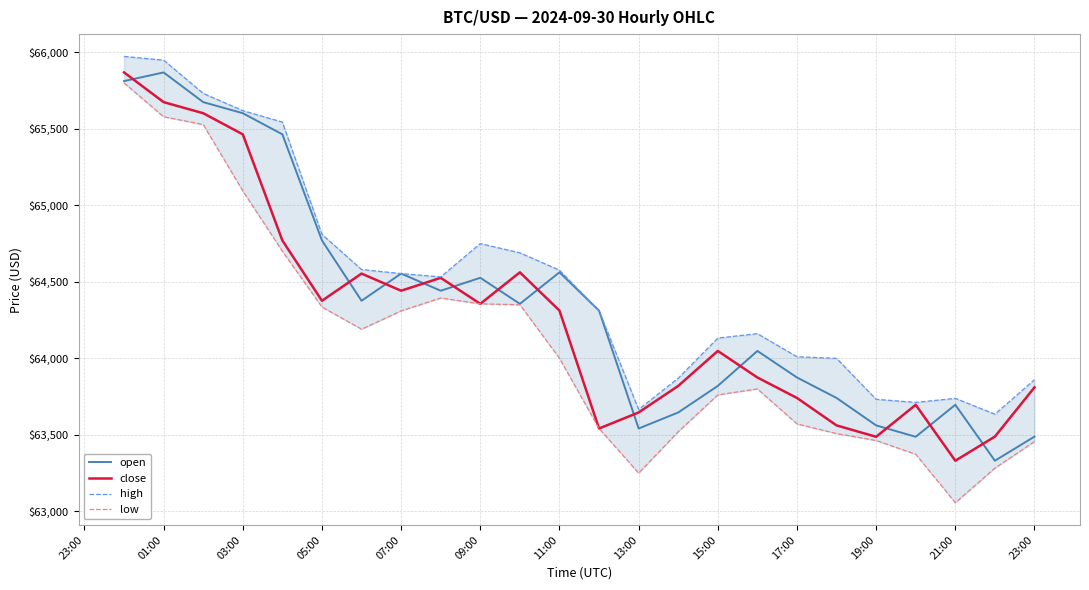

What is the sum of all close values?

1542548.5